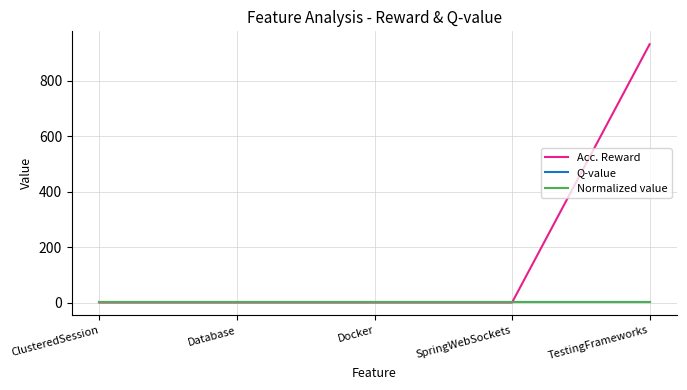

At which category is the sum across all series the highest?

TestingFrameworks